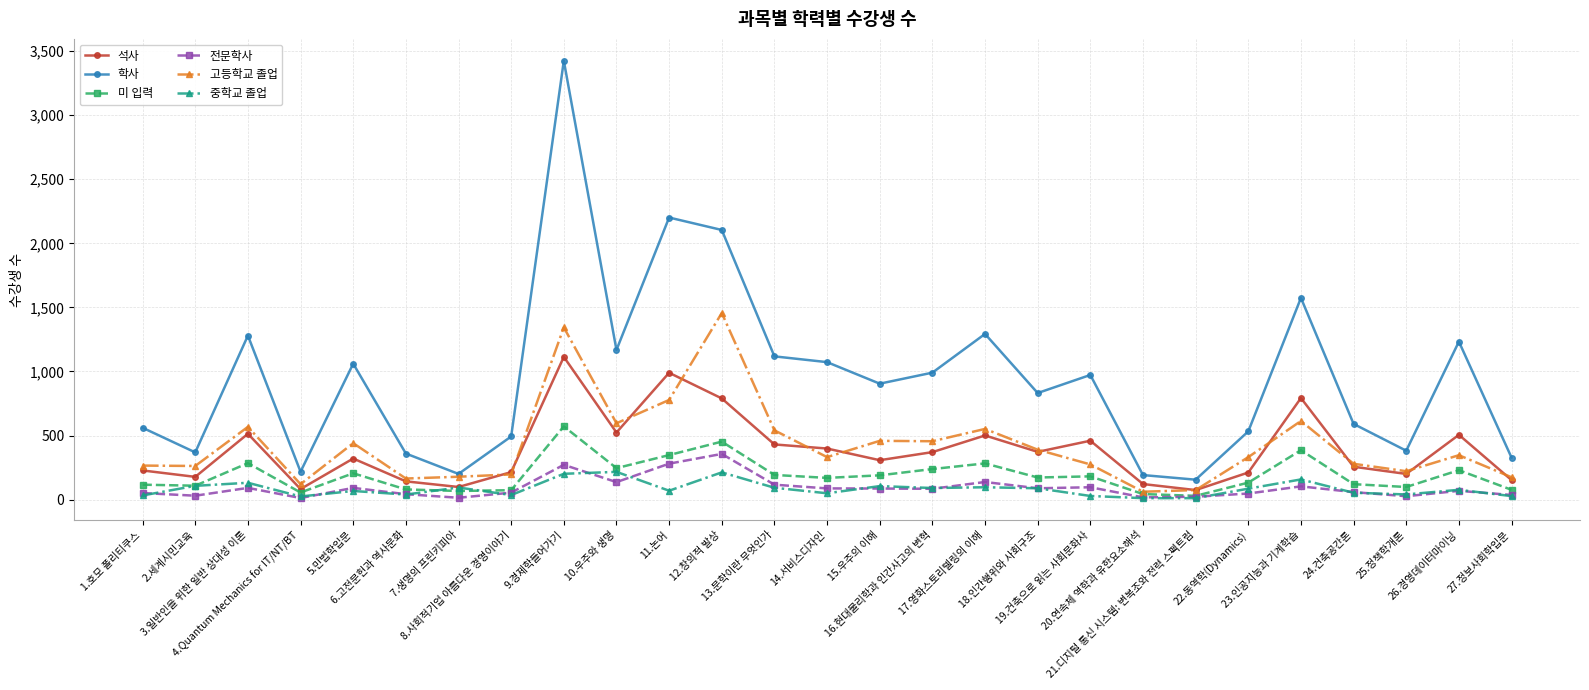

What is the label of the 16th point from the left?

16.현대물리학과 인간사고의 변혁